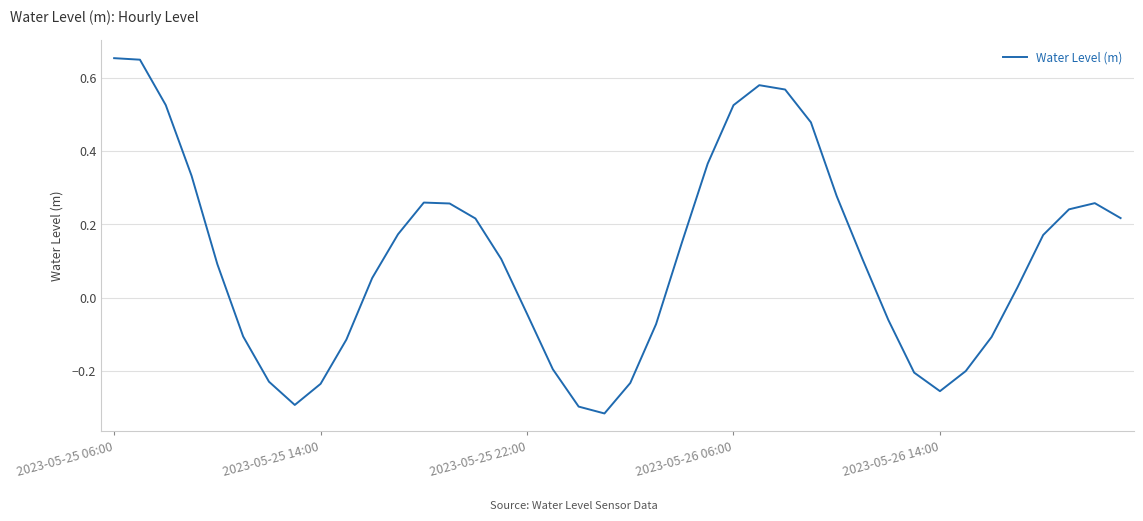

How many lines are shown in the chart?

1